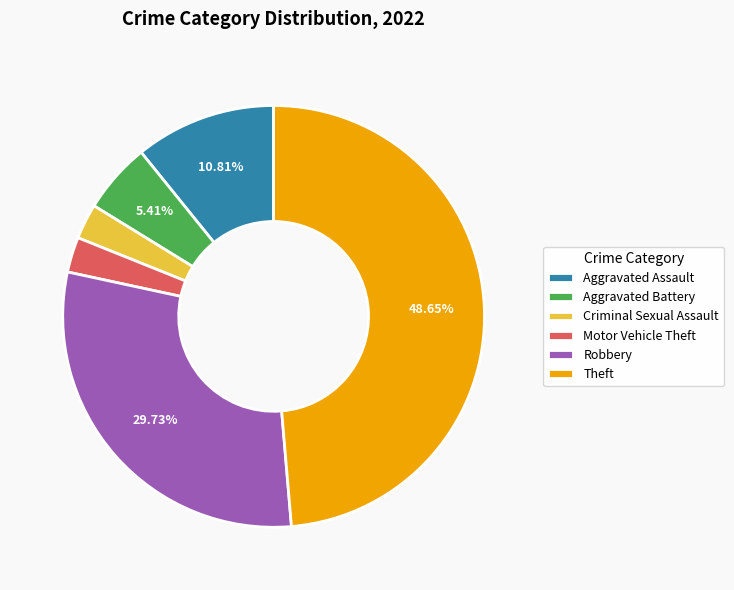

To the nearest percent, what percentage of the pie is Aggravated Battery?

5%